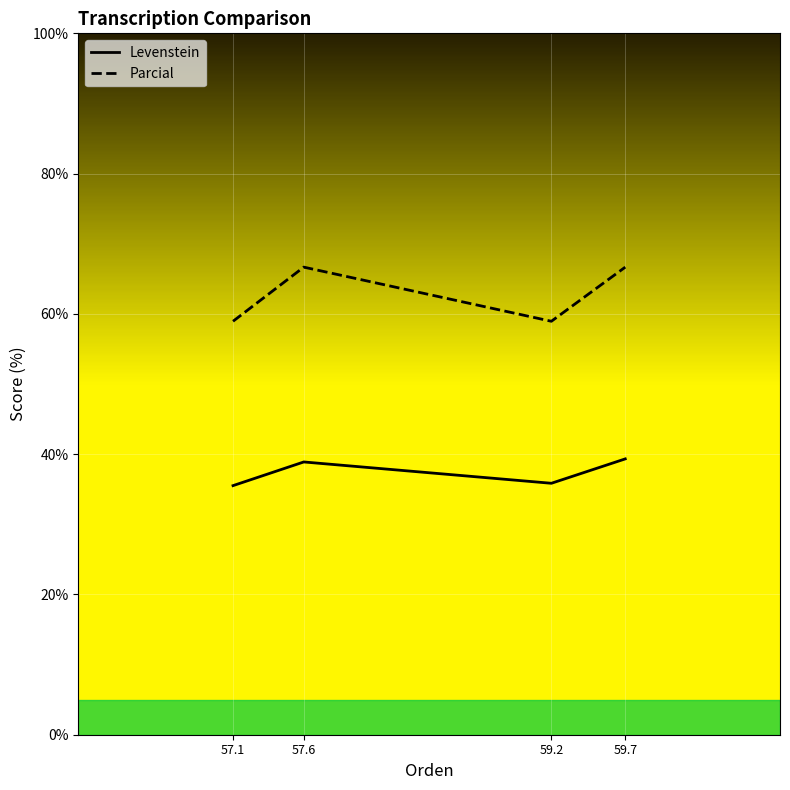

Reading right to left, what are all the values shown in this chart?

Levenstein: 59.7=39.3	59.2=35.8	57.6=38.9	57.1=35.5
Parcial: 59.7=66.7	59.2=58.9	57.6=66.7	57.1=58.9